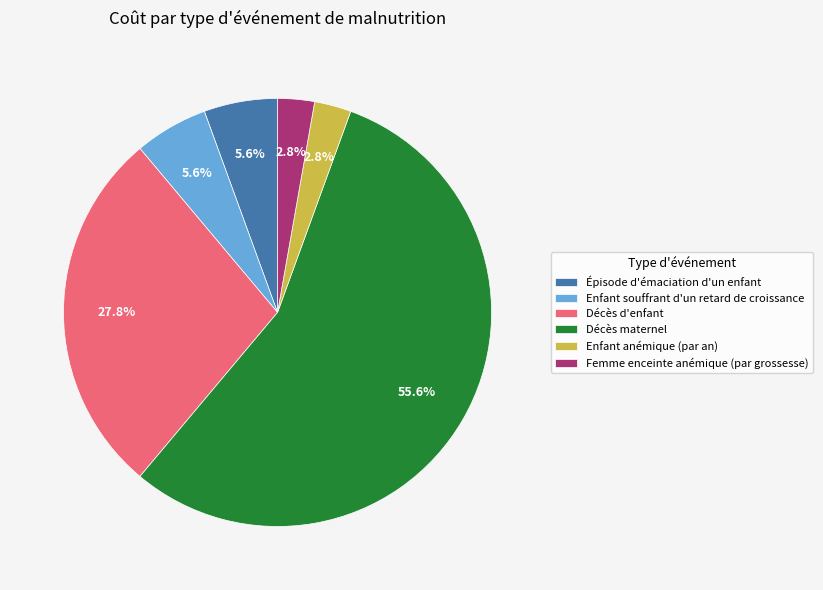

Which slice represents more than half of the pie?

Décès maternel